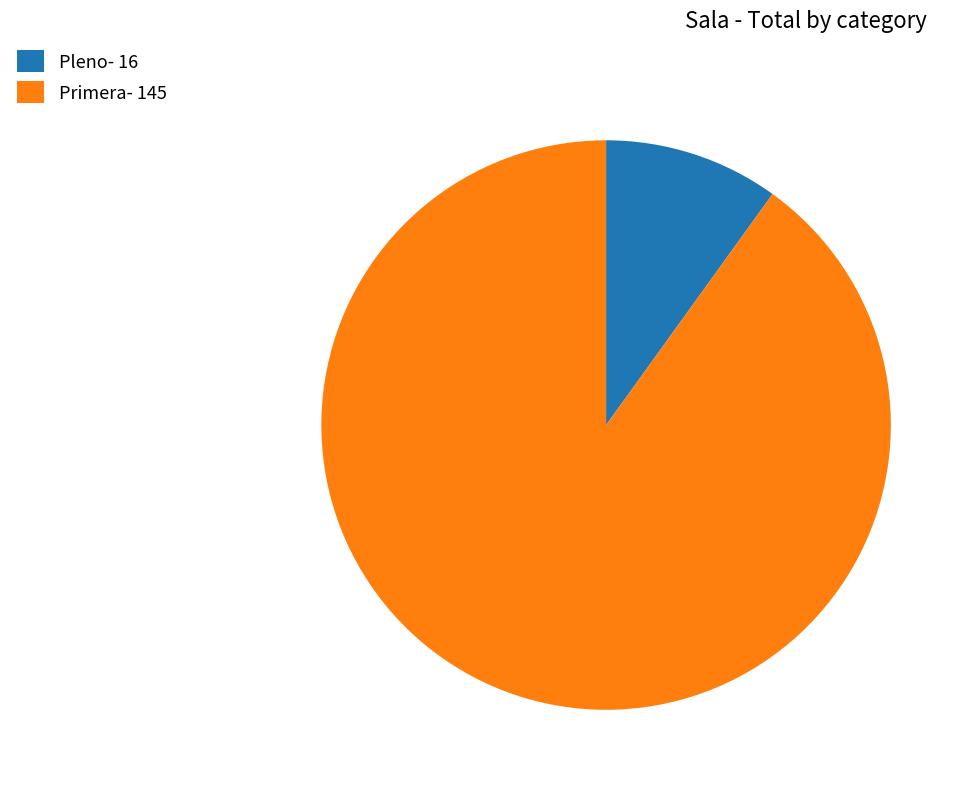

Do Primera- 145 and Pleno- 16 together represent more than half of the pie?

Yes